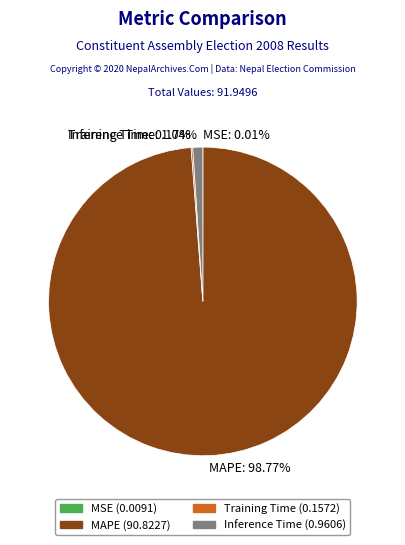

Which slice is the largest?

MAPE: 98.77%